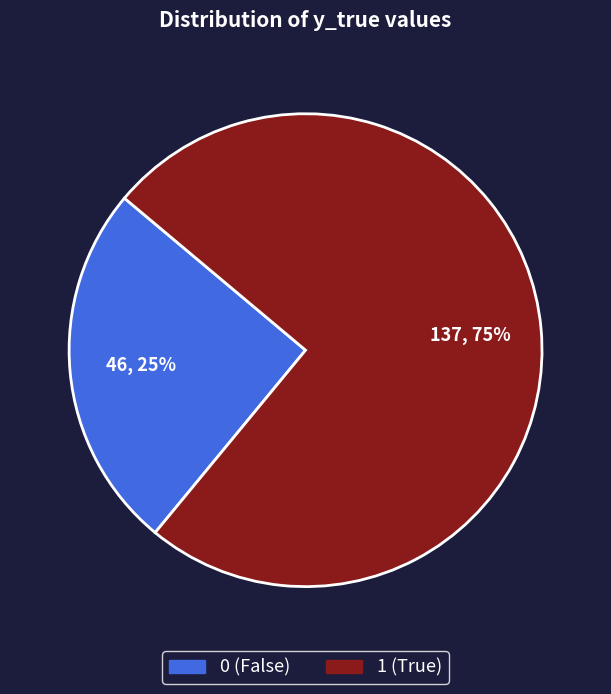

Is there a majority slice in this chart?

Yes